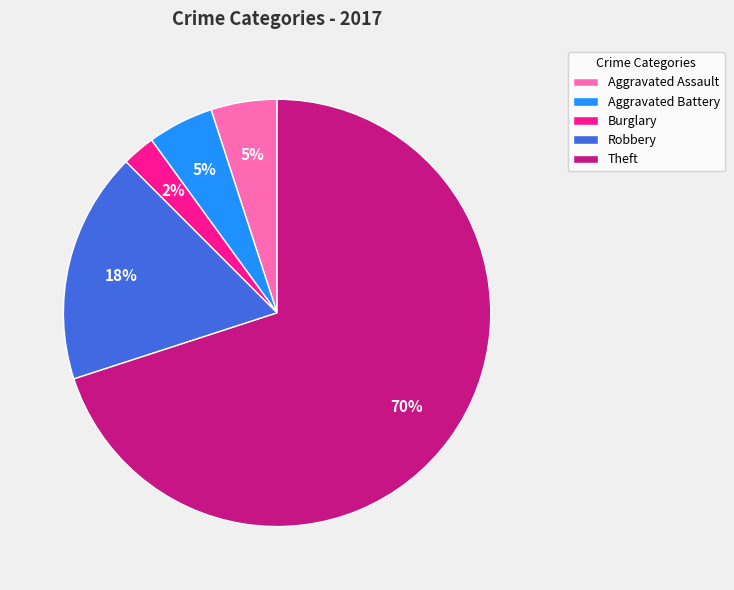

To the nearest percent, what is the average slice percentage?

20%